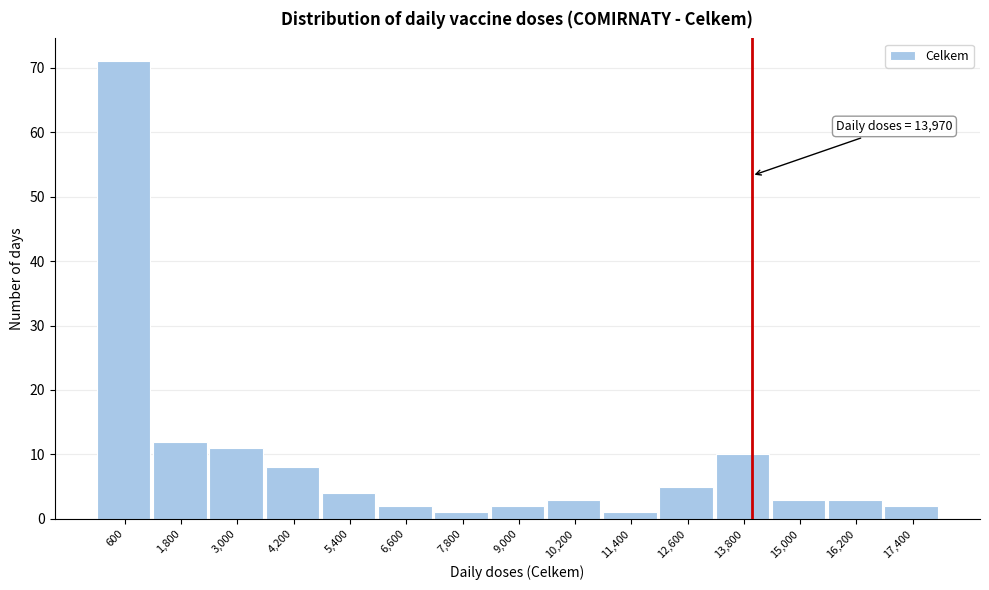

Over which range of the x-axis is the bar tallest?

0 to 1200